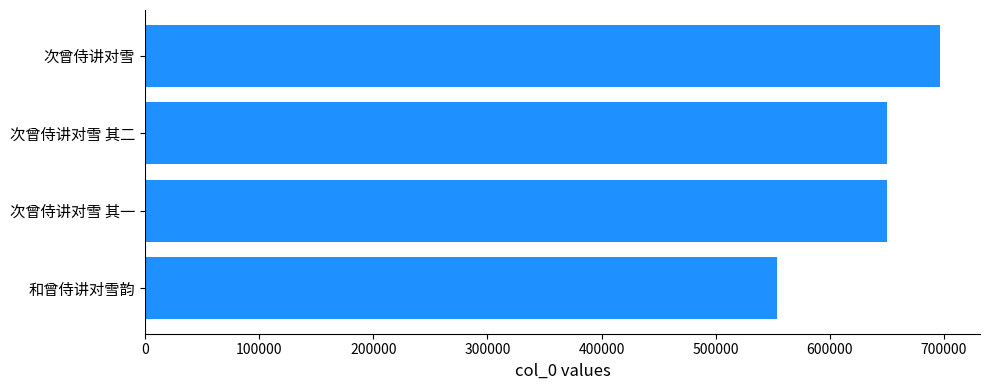

How many distinct data groups are displayed?

1